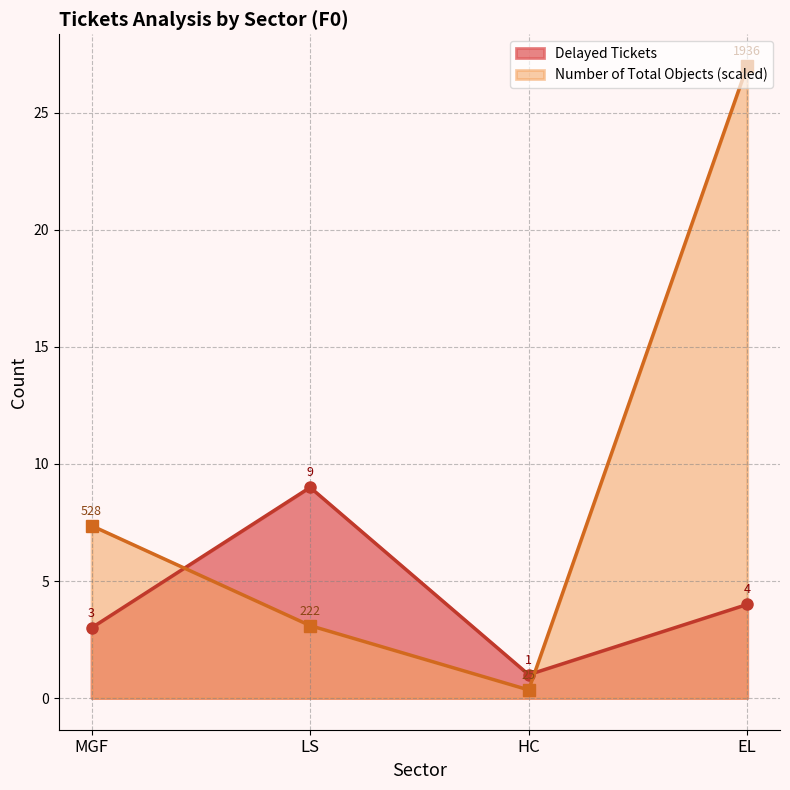

At which label does Number of Total Objects first exceed 7?

MGF